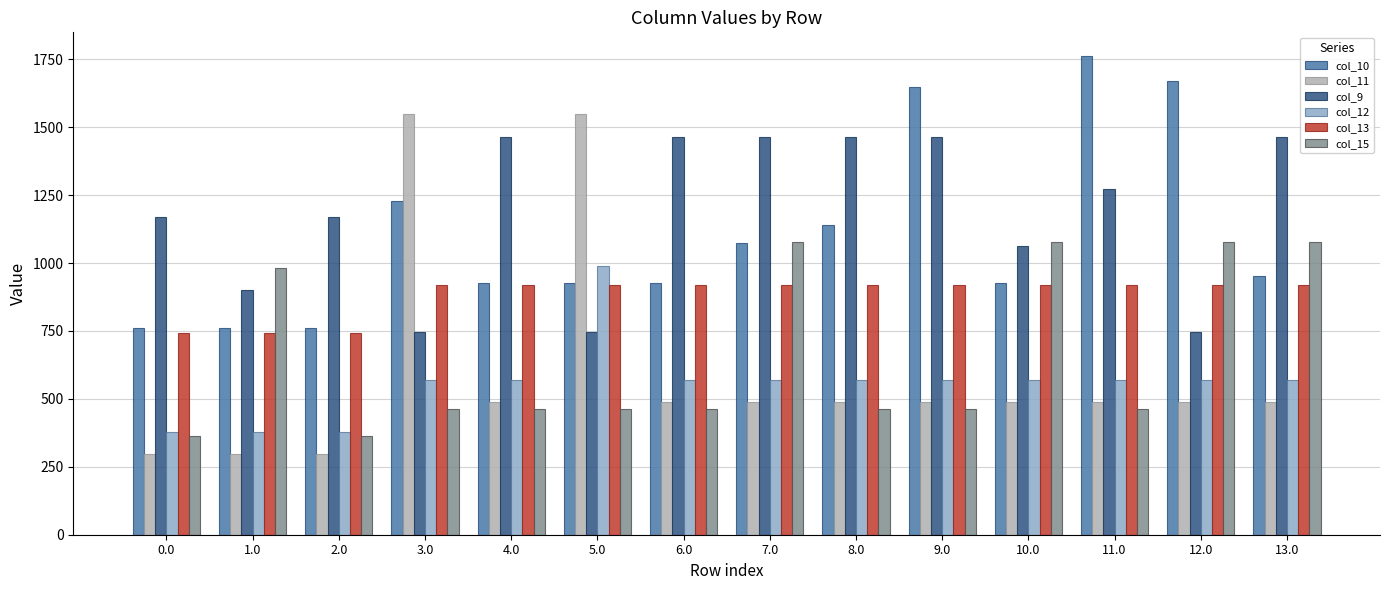

Reading left to right, what are all the values shown in this chart?

col_10: 0.0=762.6	1.0=762.6	2.0=762.6	3.0=1228.7	4.0=926.9	5.0=926.9	6.0=926.9	7.0=1074.3	8.0=1141.8	9.0=1648.4	10.0=926.9	11.0=1761.0	12.0=1669.1	13.0=952.2
col_11: 0.0=298.7	1.0=298.7	2.0=298.7	3.0=1547.3	4.0=487.0	5.0=1547.3	6.0=487.0	7.0=487.0	8.0=487.0	9.0=487.0	10.0=487.0	11.0=487.0	12.0=487.0	13.0=487.0
col_9: 0.0=1170.1	1.0=901.7	2.0=1170.1	3.0=747.1	4.0=1464.0	5.0=747.1	6.0=1464.0	7.0=1464.0	8.0=1464.0	9.0=1464.0	10.0=1063.0	11.0=1271.1	12.0=747.1	13.0=1464.0
col_12: 0.0=378.5	1.0=378.5	2.0=378.5	3.0=570.8	4.0=570.8	5.0=990.6	6.0=570.8	7.0=570.8	8.0=570.8	9.0=570.8	10.0=570.8	11.0=570.8	12.0=570.8	13.0=570.8
col_13: 0.0=740.6	1.0=740.6	2.0=740.6	3.0=919.3	4.0=919.3	5.0=919.3	6.0=919.3	7.0=919.3	8.0=919.3	9.0=919.3	10.0=919.3	11.0=919.3	12.0=919.3	13.0=919.3
col_15: 0.0=364.9	1.0=980.8	2.0=364.9	3.0=461.4	4.0=461.4	5.0=461.4	6.0=461.4	7.0=1077.3	8.0=461.4	9.0=461.4	10.0=1077.3	11.0=461.4	12.0=1077.3	13.0=1077.3